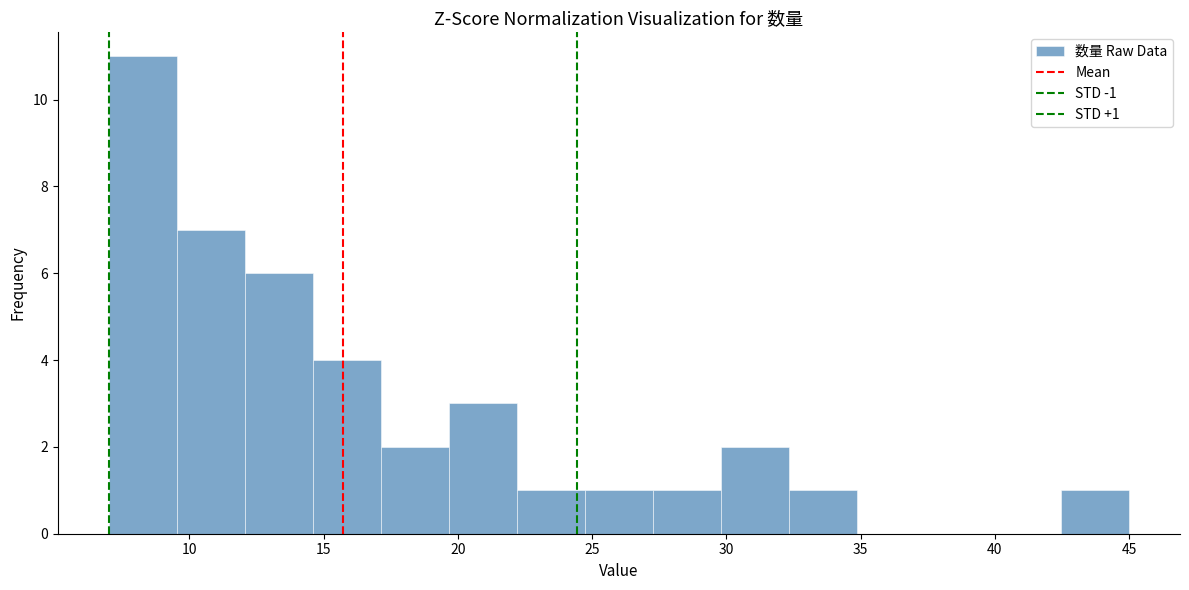

Over which range of the x-axis is the bar tallest?

7.0 to 9.5